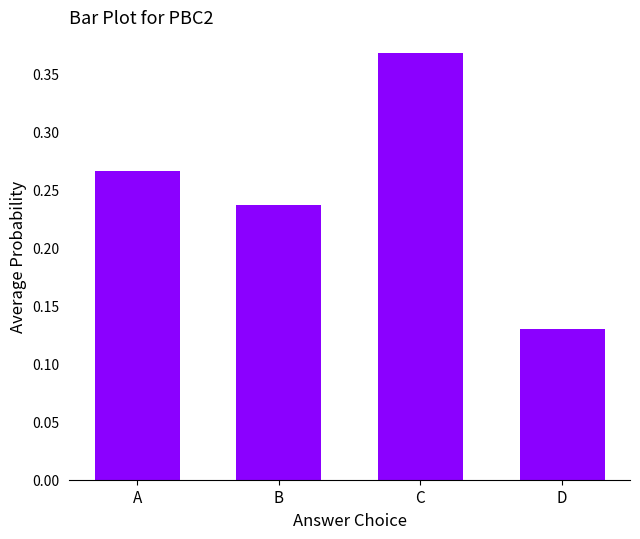

Rank the categories by value from highest to lowest.

C, A, B, D